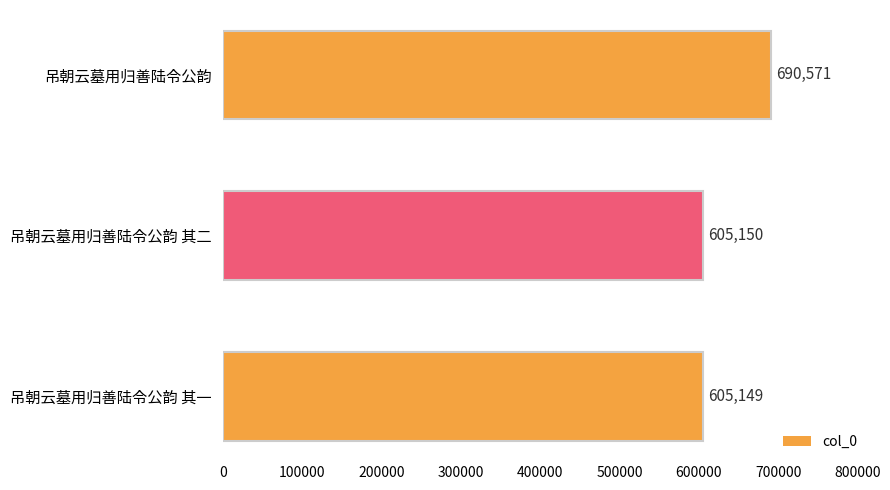

What is the sum of the values at 吊朝云墓用归善陆令公韵 其一 and 吊朝云墓用归善陆令公韵 其二?

1210299